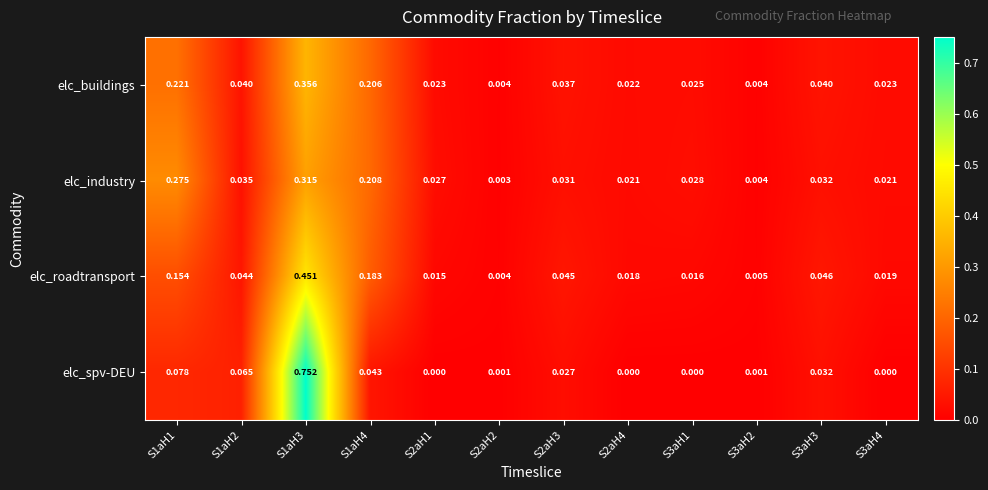

Which series has the largest range (max minus min)?

elc_spv-DEU